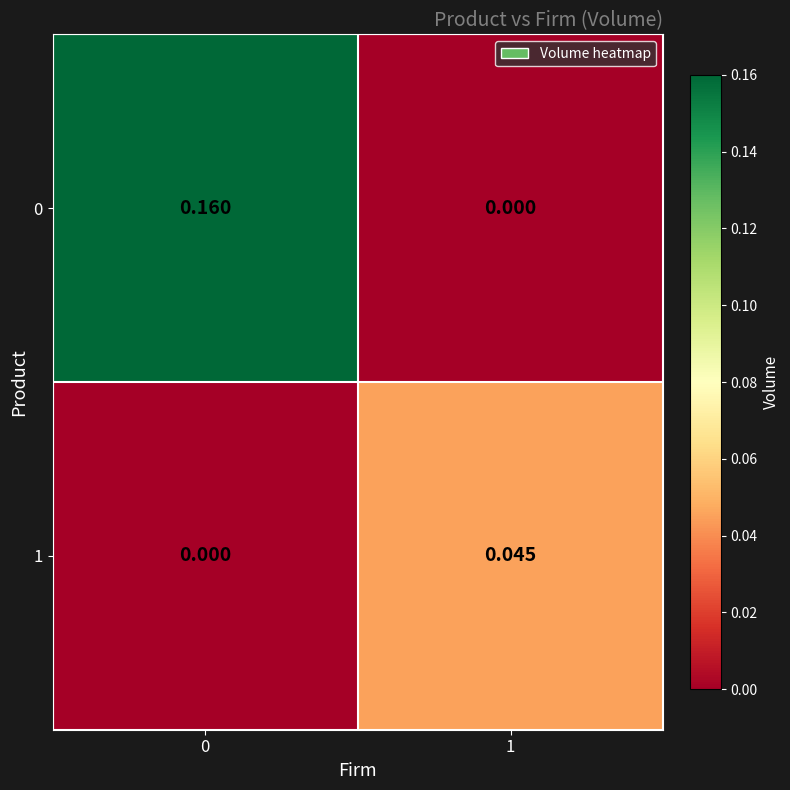

Which series has the largest range (max minus min)?

row_0